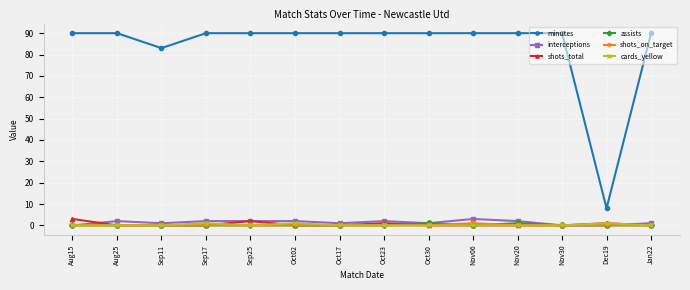

What is the label of the 9th point from the right?

Oct02